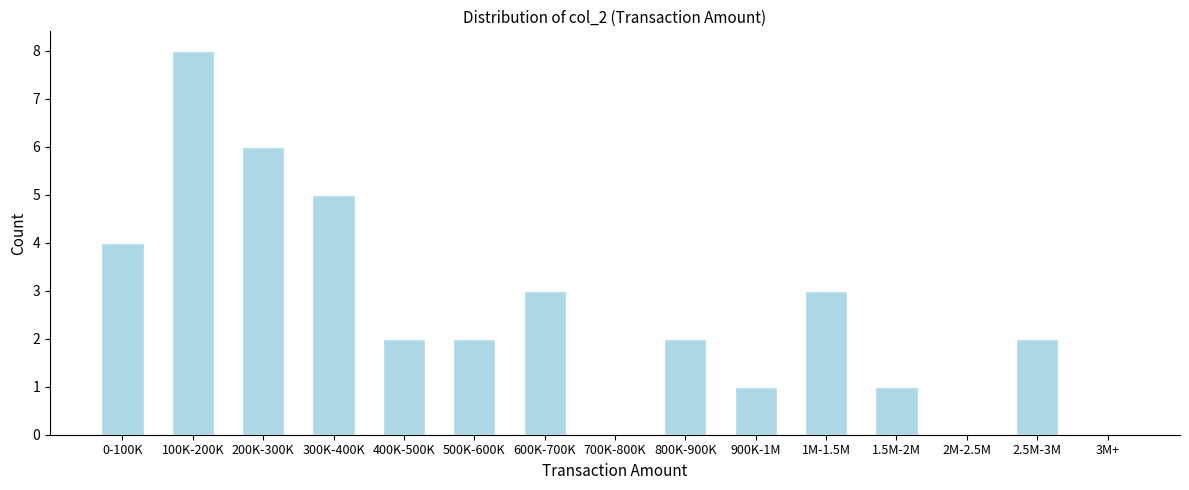

Reading right to left, extract all data points from this chart.

3M+=0	2.5M-3M=2	2M-2.5M=0	1.5M-2M=1	1M-1.5M=3	900K-1M=1	800K-900K=2	700K-800K=0	600K-700K=3	500K-600K=2	400K-500K=2	300K-400K=5	200K-300K=6	100K-200K=8	0-100K=4